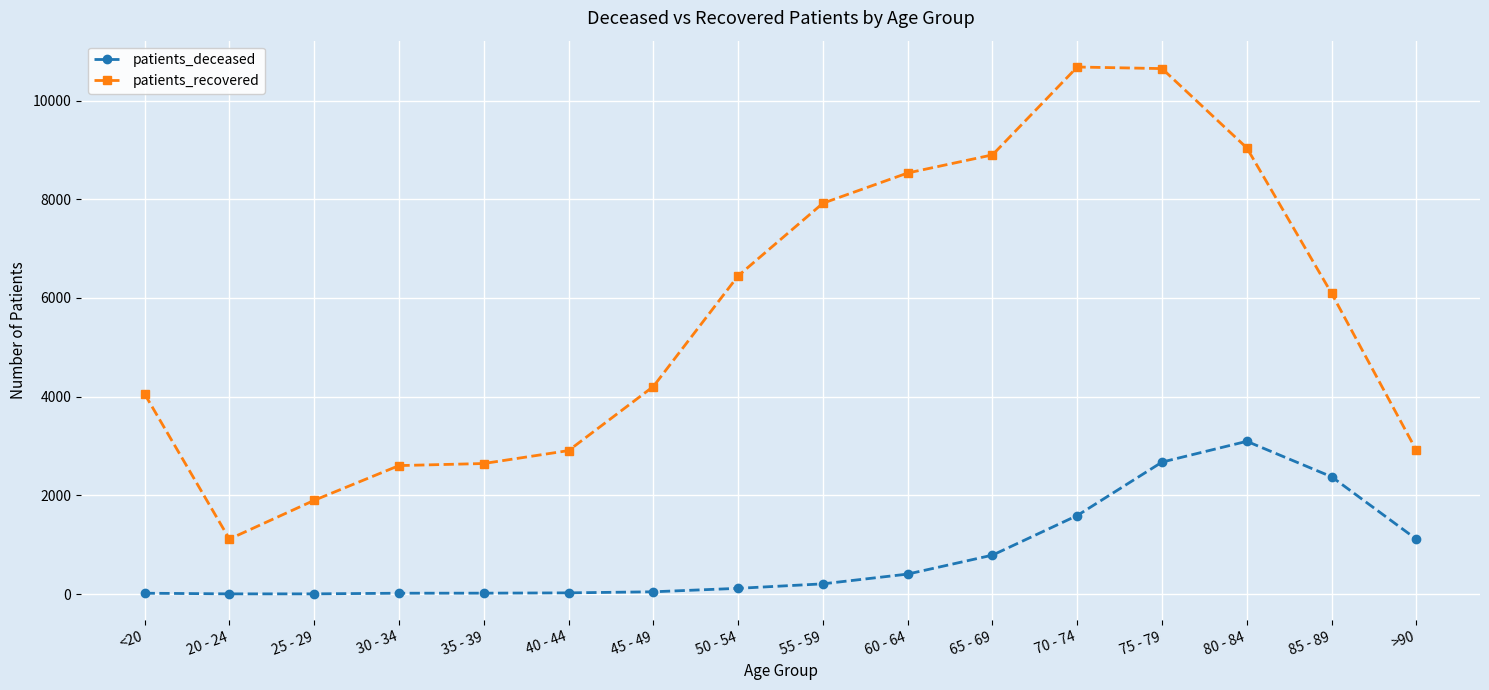

What is the lowest value of the patients_deceased series?

3